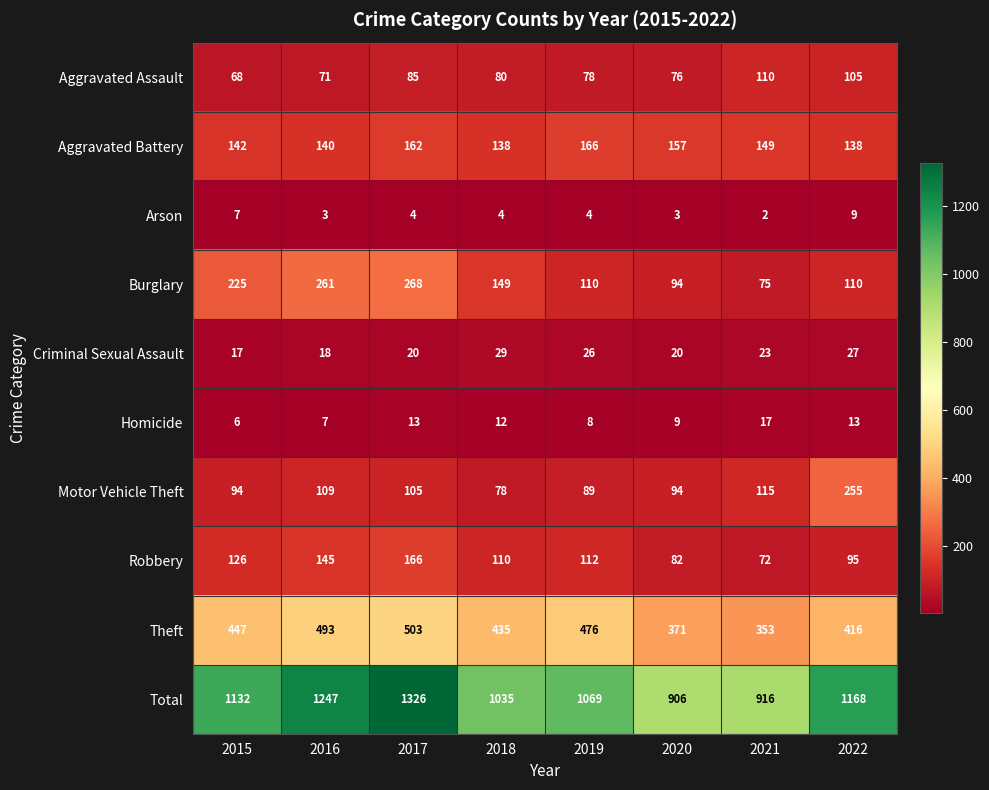

At 2019, list the series in order from smallest to largest.

Arson, Homicide, Criminal Sexual Assault, Aggravated Assault, Motor Vehicle Theft, Burglary, Robbery, Aggravated Battery, Theft, Total